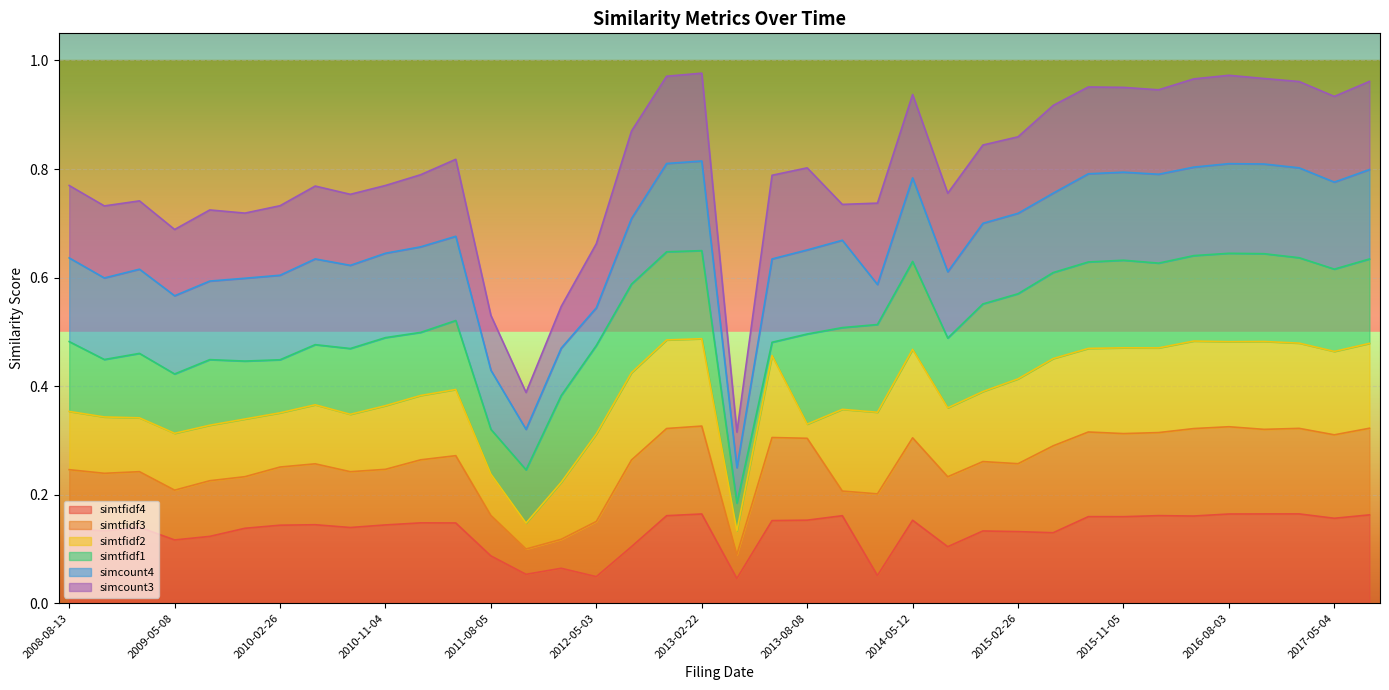

True or false: simtfidf4 and simcount4 cross at least once.

True